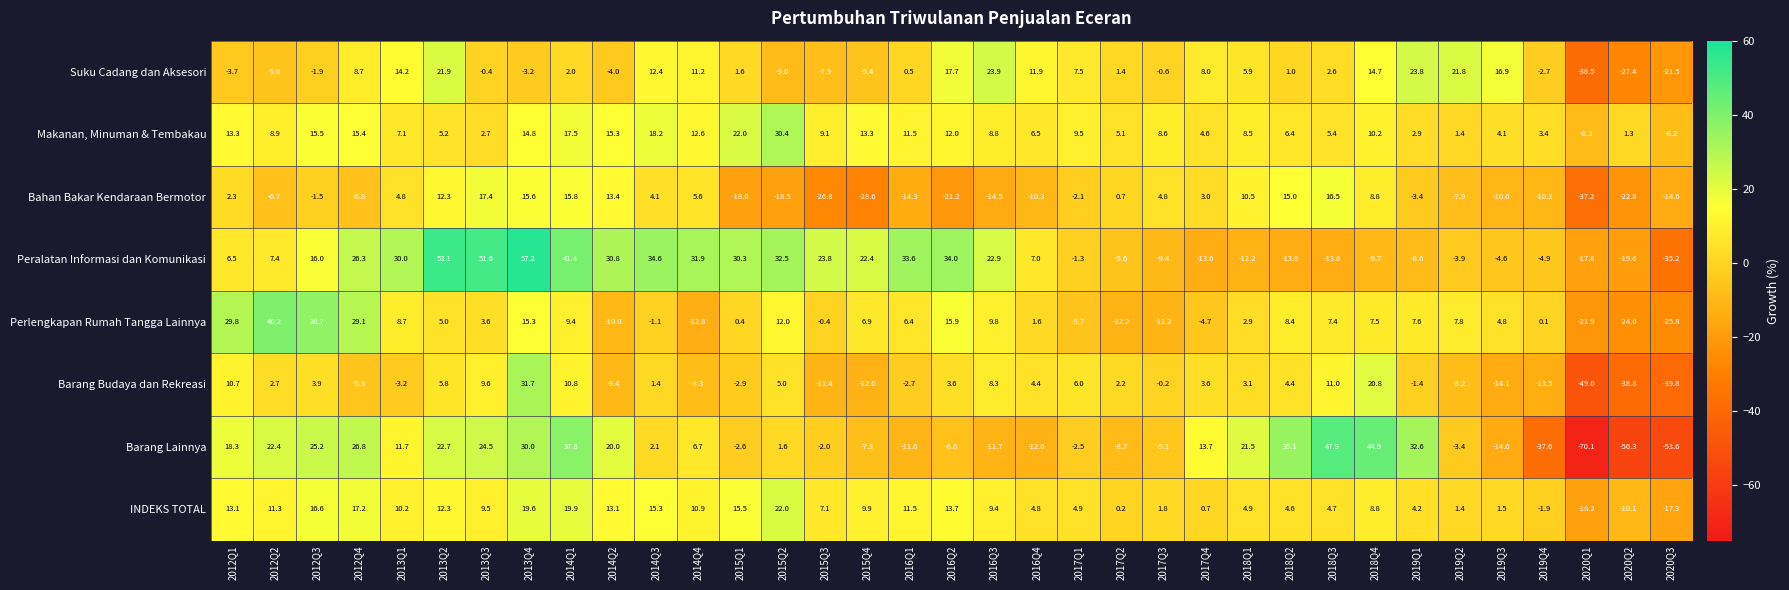

List the labels in order of Suku Cadang dan Aksesori value, largest first.

2016Q3, 2019Q1, 2013Q2, 2019Q2, 2016Q2, 2019Q3, 2018Q4, 2013Q1, 2014Q3, 2016Q4, 2014Q4, 2012Q4, 2017Q4, 2017Q1, 2018Q1, 2018Q3, 2014Q1, 2015Q1, 2017Q2, 2018Q2, 2016Q1, 2013Q3, 2017Q3, 2012Q3, 2019Q4, 2013Q4, 2012Q1, 2014Q2, 2015Q4, 2012Q2, 2015Q3, 2015Q2, 2020Q3, 2020Q2, 2020Q1